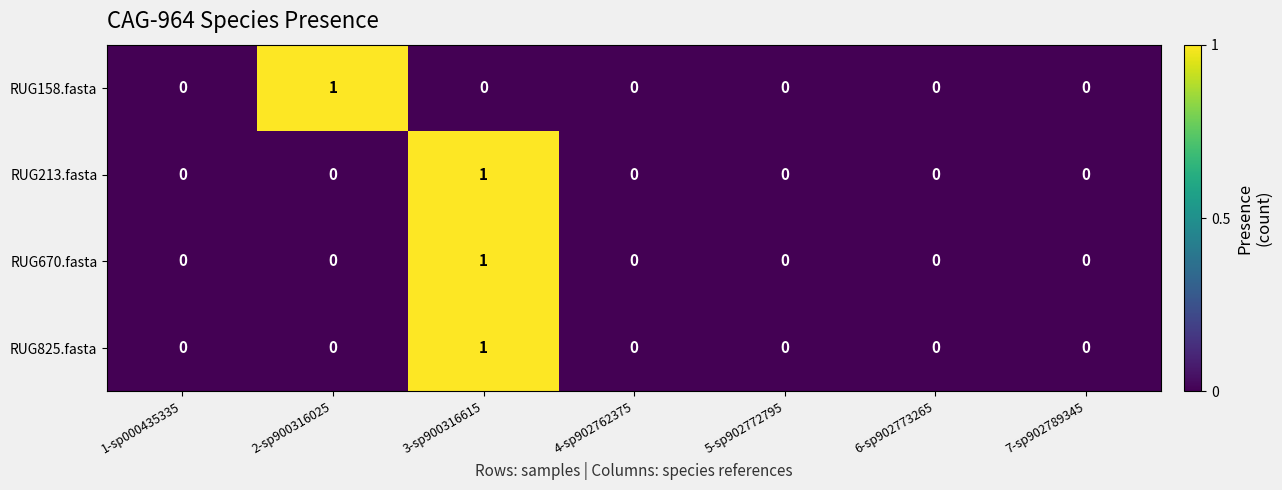

The RUG670.fasta series shows 0 at 5-sp902772795. True or false?

True